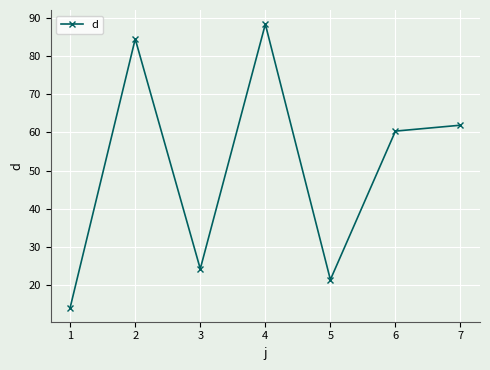

What is the greatest value displayed?

88.4